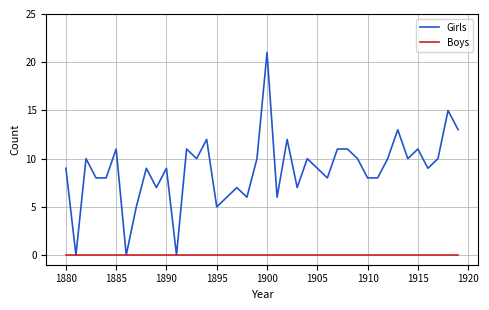

Which series has the largest range (max minus min)?

Girls